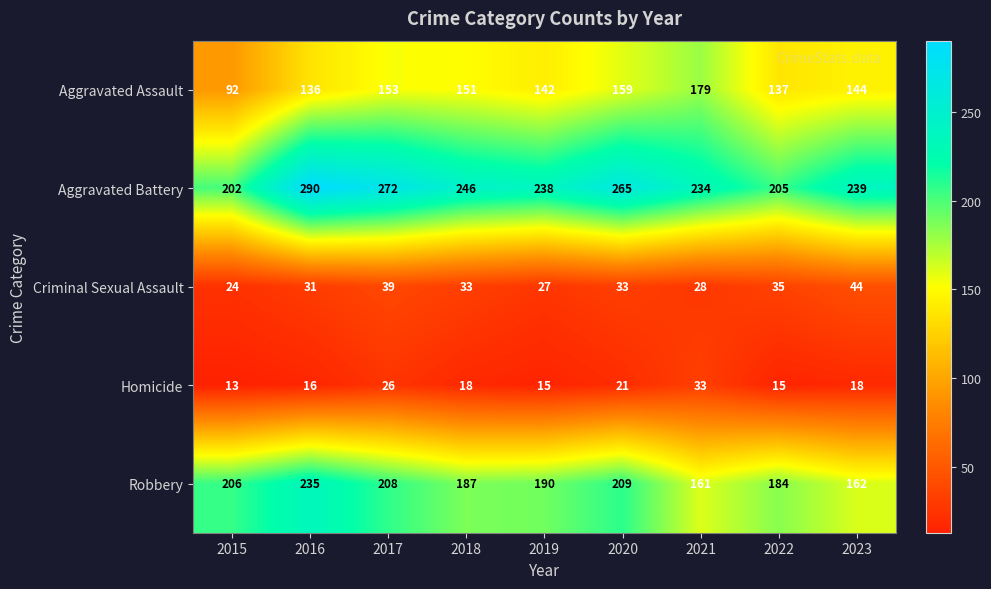

The value of Homicide at 2018 is 18. True or false?

True